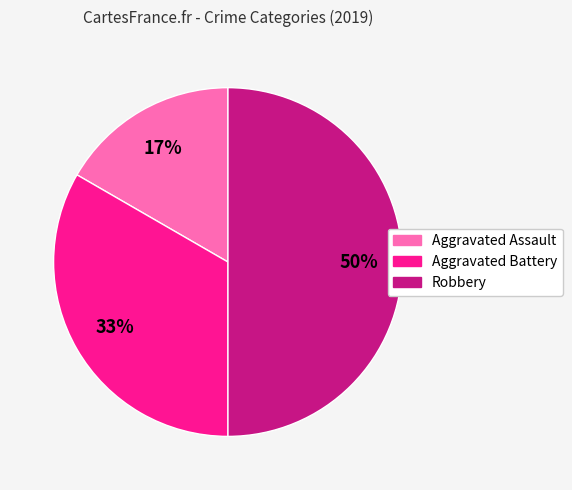

Do Robbery and Aggravated Battery together represent more than half of the pie?

Yes